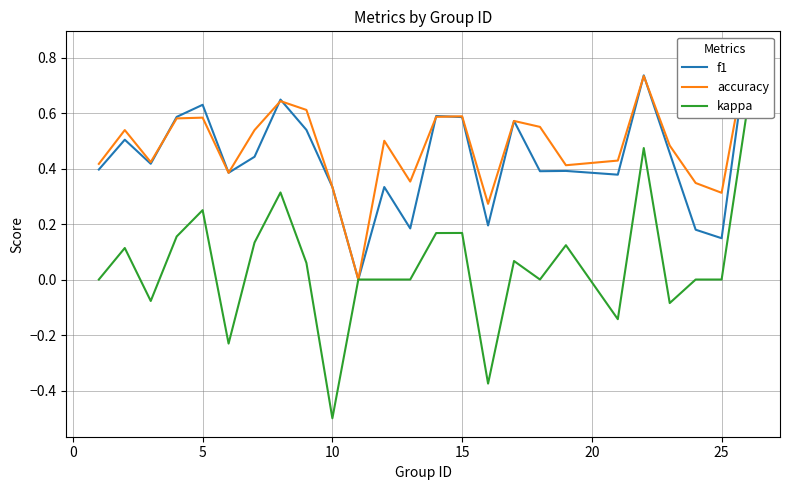

Reading left to right, what are all the values shown in this chart?

f1: 0.4	0.5	0.4	0.6	0.6	0.4	0.4	0.6	0.5	0.3	0.0	0.3	0.2	0.6	0.6	0.2	0.6	0.4	0.4	0.4	0.7	0.5	0.2	0.1	0.8
accuracy: 0.4	0.5	0.4	0.6	0.6	0.4	0.5	0.6	0.6	0.3	0.0	0.5	0.4	0.6	0.6	0.3	0.6	0.6	0.4	0.4	0.7	0.5	0.3	0.3	0.8
kappa: 0.0	0.1	-0.1	0.2	0.2	-0.2	0.1	0.3	0.1	-0.5	0.0	0.0	0.0	0.2	0.2	-0.4	0.1	0.0	0.1	-0.1	0.5	-0.1	0.0	0.0	0.6